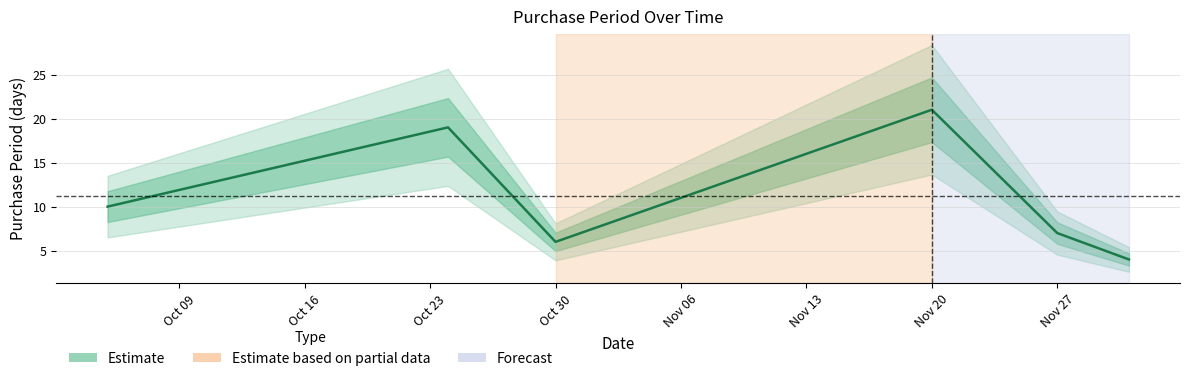

How many interior local valleys (lower than both neighbors) does the data have?

1